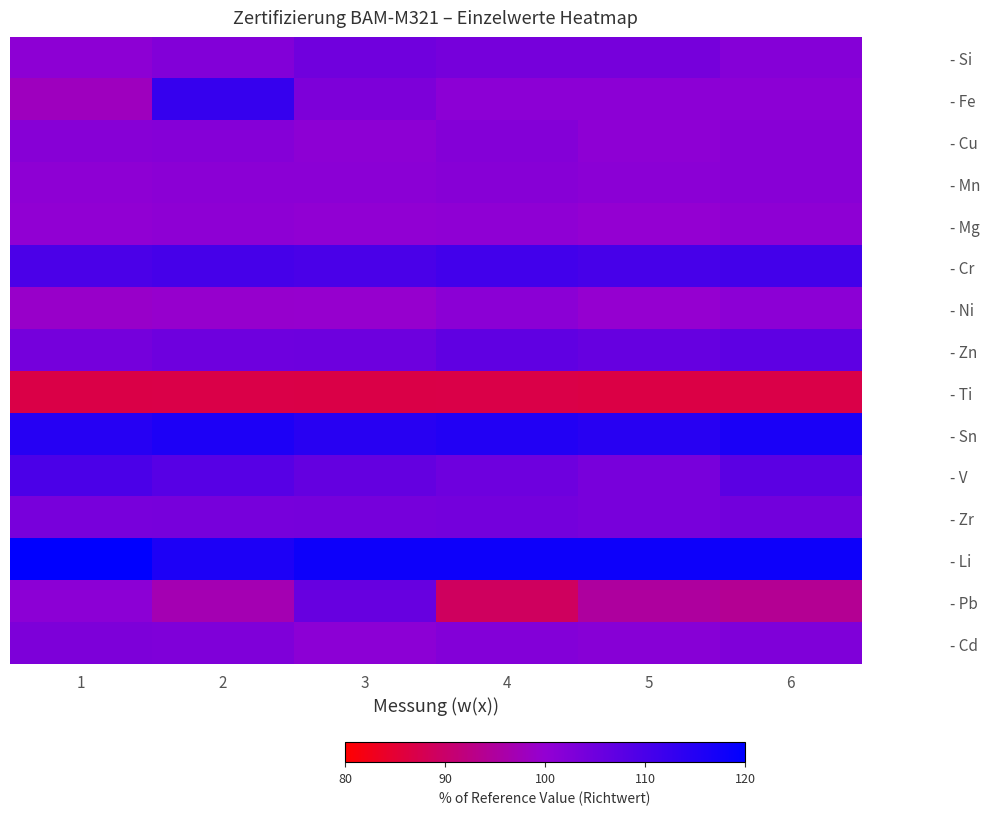

Reading left to right, extract all data points from this chart.

- Si: 1=100.8	2=102.4	3=104.8	4=104.0	5=104.0	6=102.0
- Fe: 1=98.0	2=112.6	3=103.0	4=101.0	5=101.0	6=101.0
- Cu: 1=101.6	2=102.0	3=100.9	4=102.0	5=100.7	6=101.5
- Mn: 1=100.6	2=101.1	3=101.1	4=101.6	5=101.1	6=101.5
- Mg: 1=100.5	2=100.7	3=100.4	4=100.6	5=99.9	6=100.7
- Cr: 1=109.8	2=110.4	3=110.0	4=111.0	5=110.2	6=110.8
- Ni: 1=99.2	2=99.4	3=99.6	4=101.2	5=99.8	6=101.0
- Zn: 1=104.2	2=105.1	3=105.3	4=107.0	5=106.2	6=107.2
- Ti: 1=86.8	2=87.0	3=86.8	4=87.0	5=86.6	6=87.0
- Sn: 1=114.8	2=116.0	3=114.4	4=115.2	5=114.4	6=116.4
- V: 1=109.7	2=108.2	3=106.4	4=105.1	5=103.7	6=107.5
- Zr: 1=103.7	2=103.8	3=104.0	4=104.3	5=103.7	6=104.4
- Li: 1=124.0	2=116.0	3=118.0	4=118.0	5=118.0	6=118.0
- Pb: 1=101.0	2=97.0	3=106.0	4=89.0	5=95.0	6=94.0
- Cd: 1=103.0	2=102.7	3=101.0	4=102.3	5=101.7	6=102.7